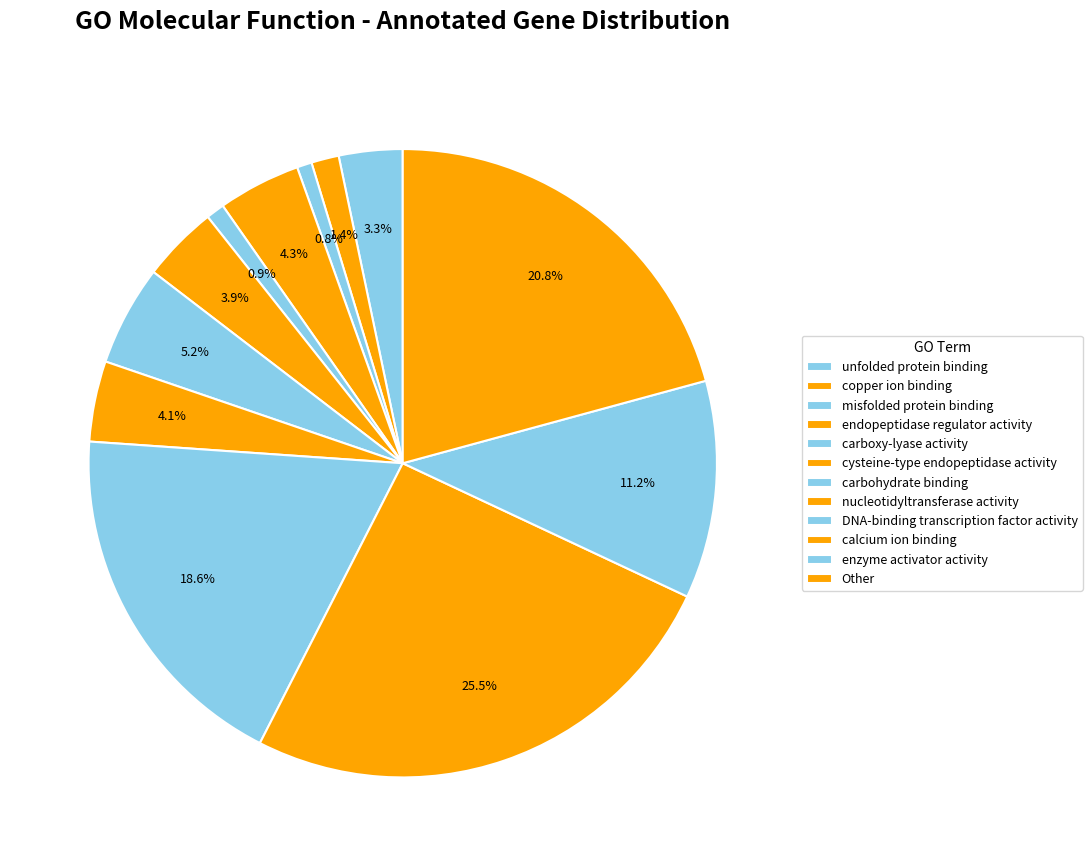

How many slices are in this pie chart?

12